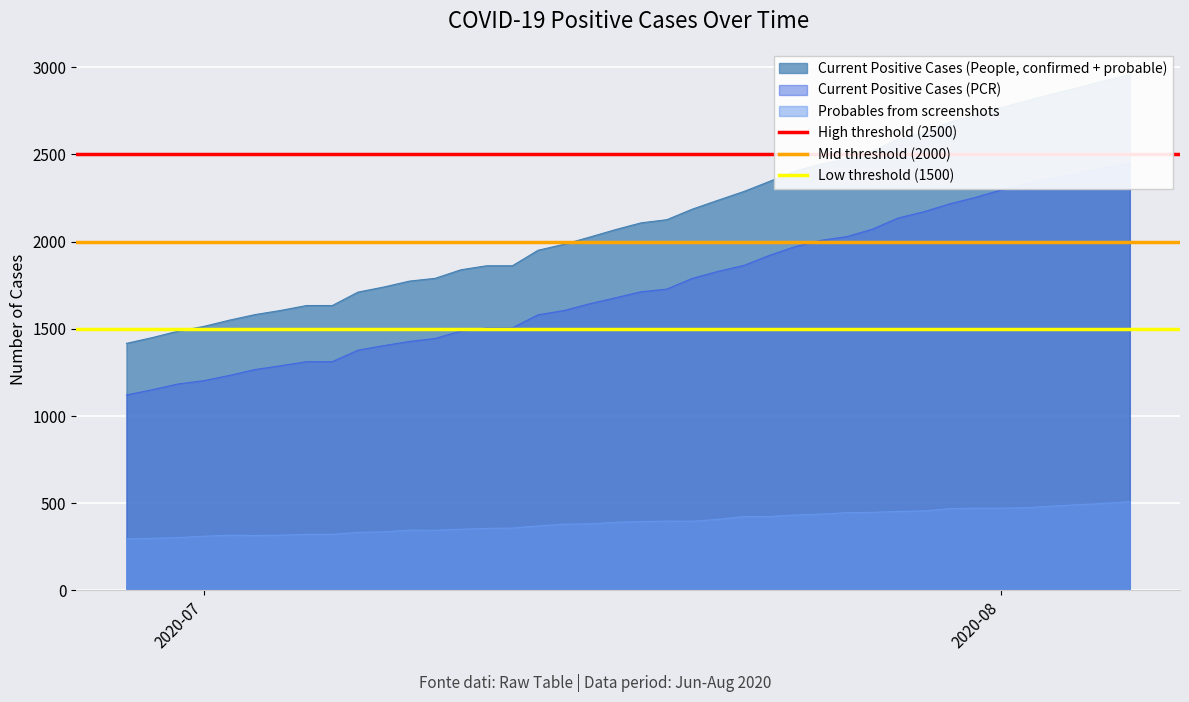

What is the minimum value for Probables from screenshots?

296